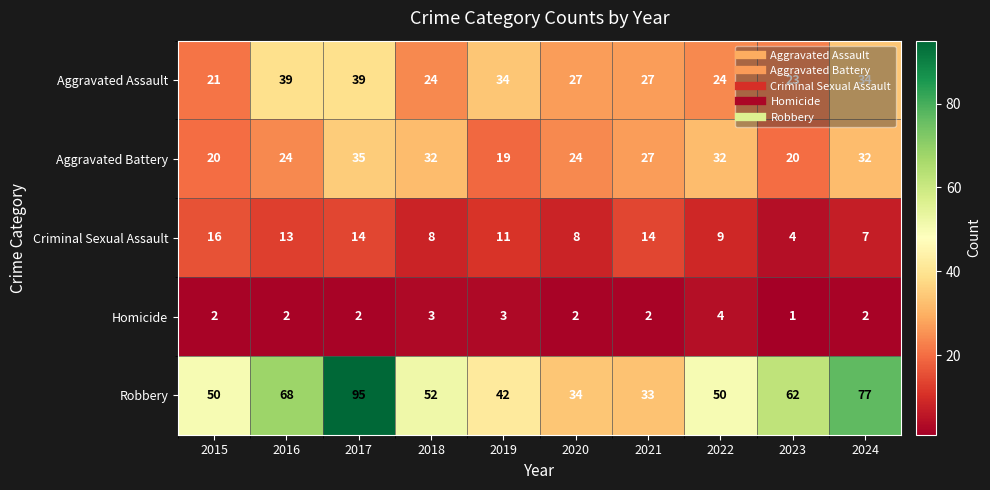

At 2015, list the series in order from smallest to largest.

Homicide, Criminal Sexual Assault, Aggravated Battery, Aggravated Assault, Robbery